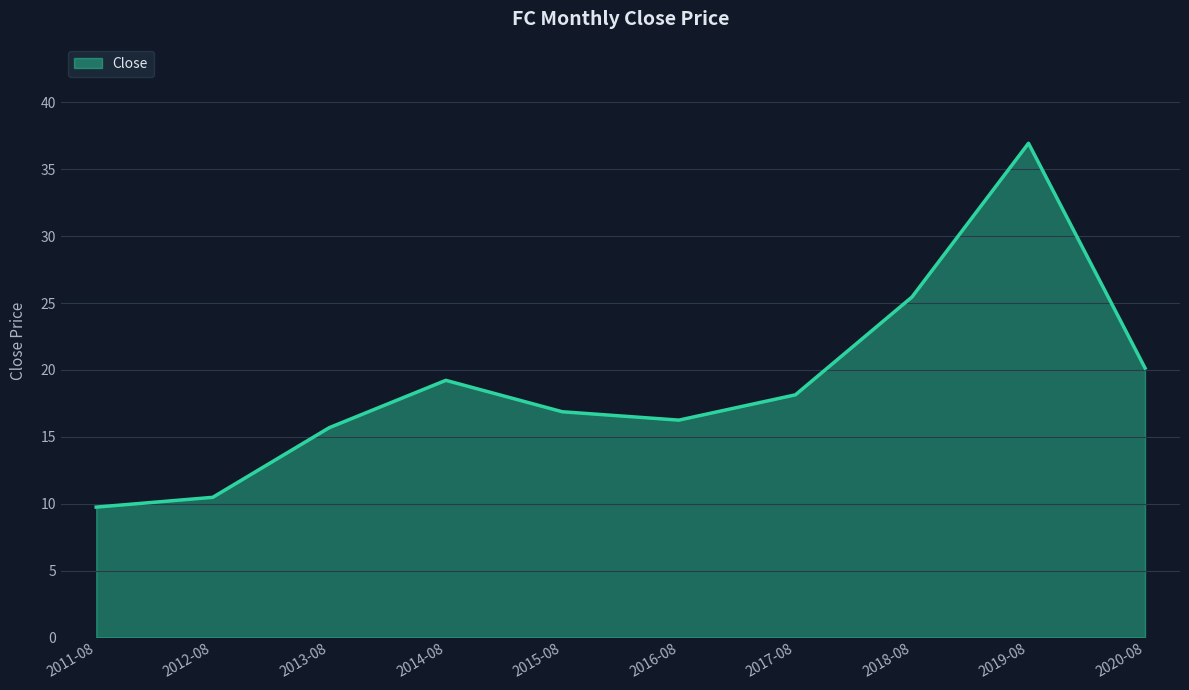

Does the chart have visible grid lines?

Yes